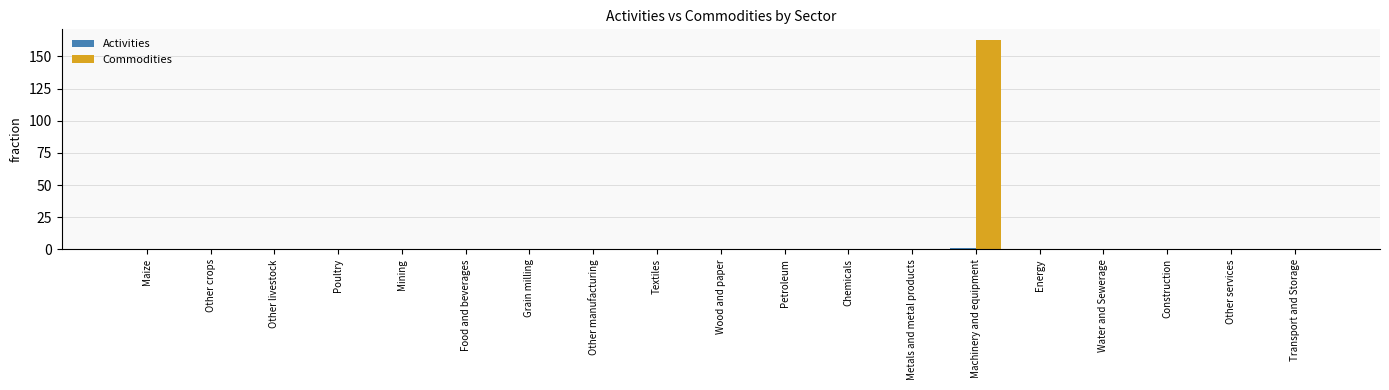

Which series changed the most between Grain milling and Machinery and equipment?

Commodities